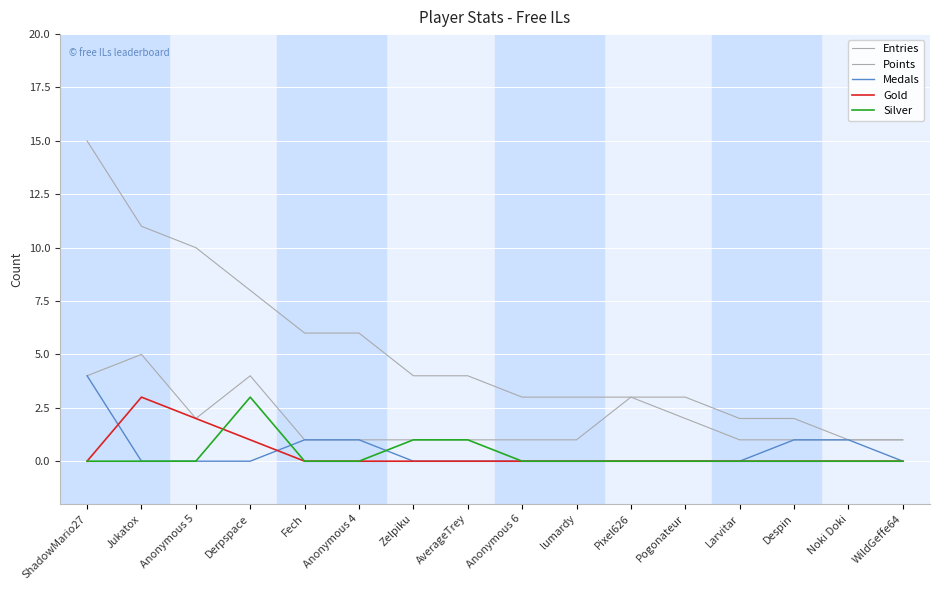

Is it true that Silver equals 0 at Pogonateur?

True